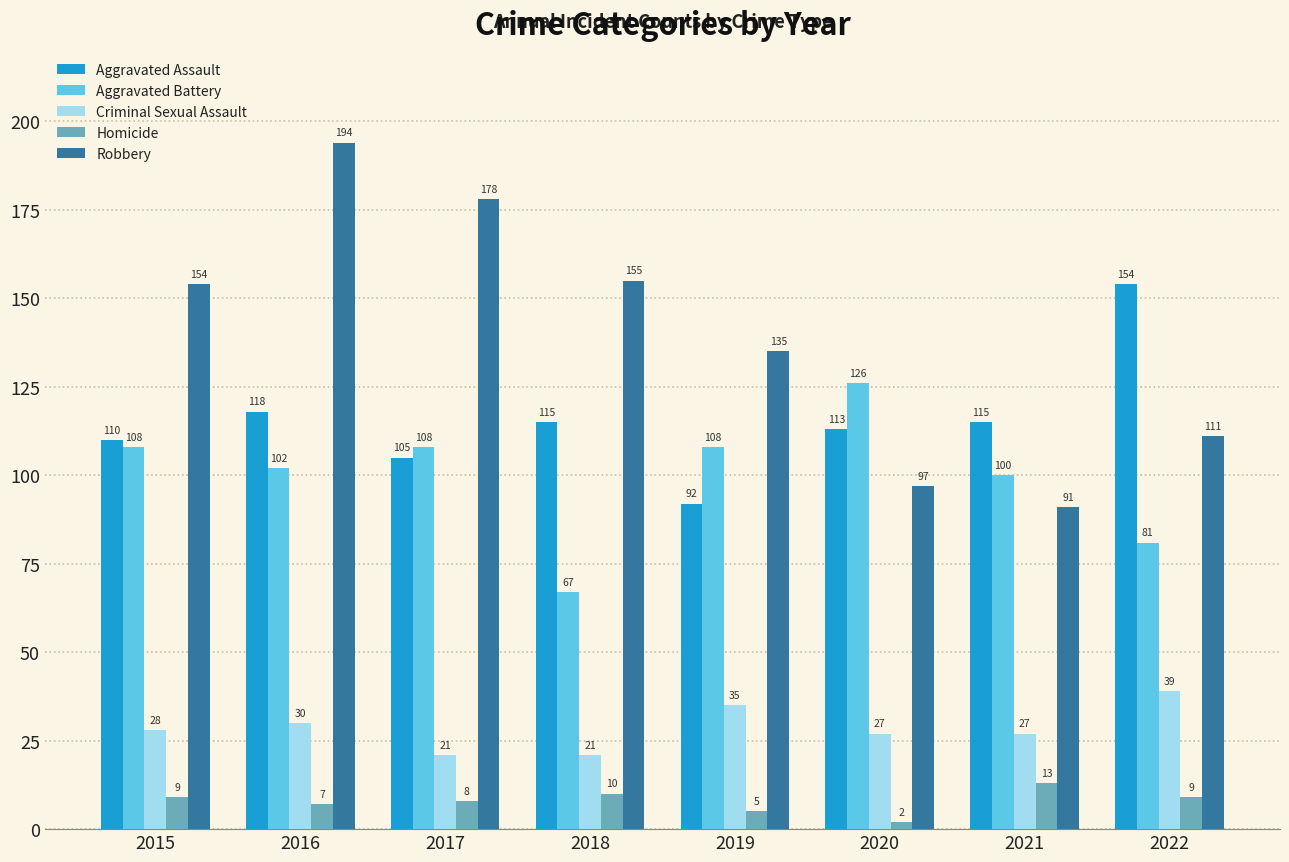

What is the value of the Criminal Sexual Assault bar at the 8th from the left?

39